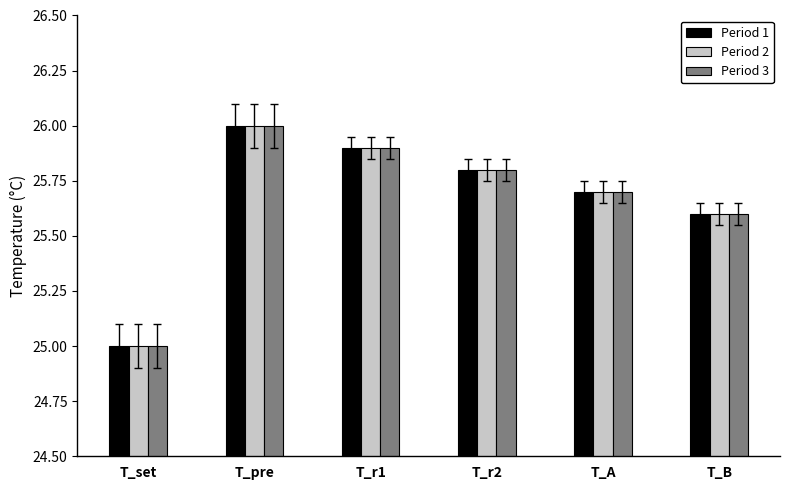

List the labels in order of Period 3 value, smallest first.

T_set, T_B, T_A, T_r2, T_r1, T_pre